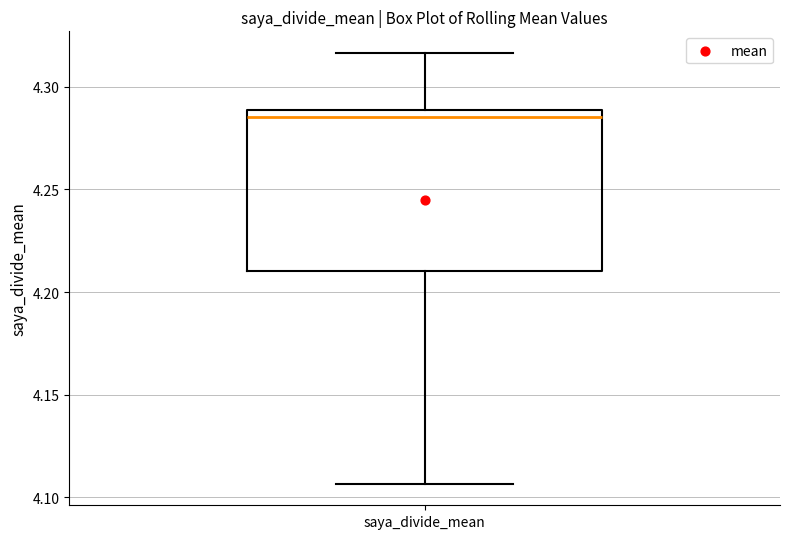

Transcribe this box plot: give where the median line is, the range the box spans, and where the two whiskers end, as read against the y-axis. The values are not printed on the chart, so give them approximately, as read against the axis.

median 4.285, box 4.210 to 4.290, whiskers 4.105 to 4.315